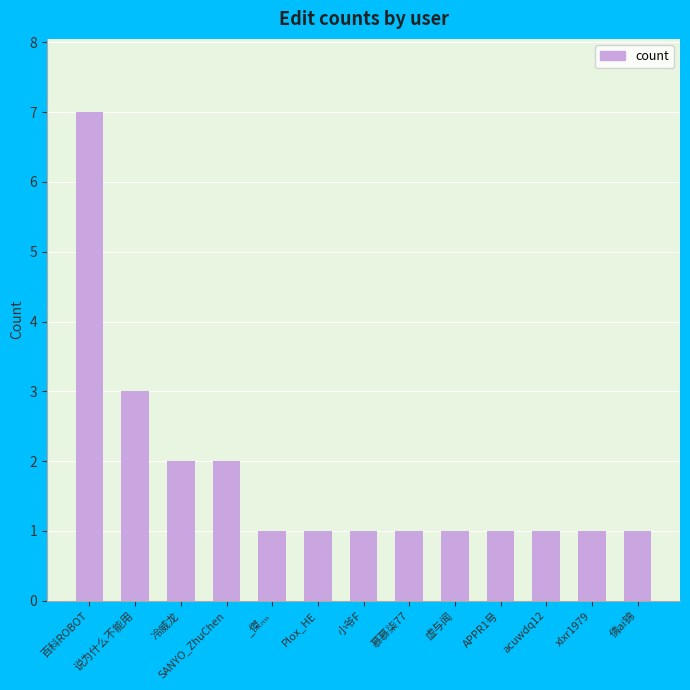

Reading left to right, extract all data points from this chart.

7	3	2	2	1	1	1	1	1	1	1	1	1